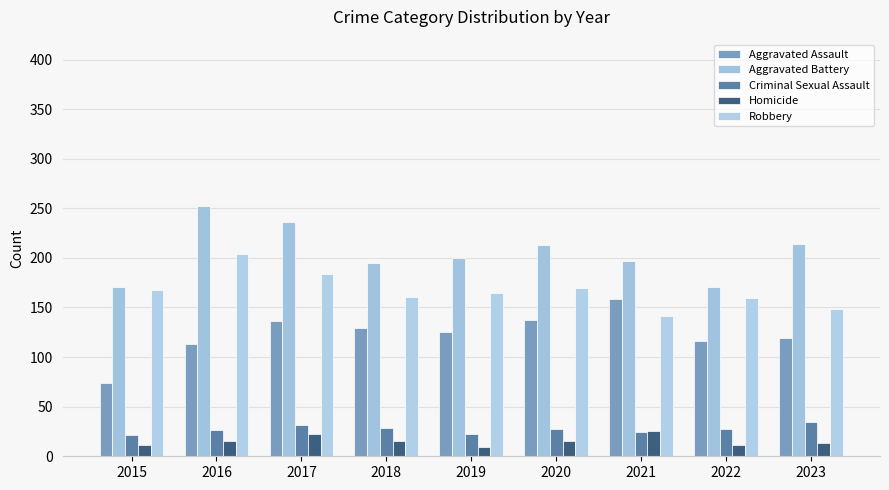

What is the value of the Aggravated Assault bar at the 2nd from the left?

113